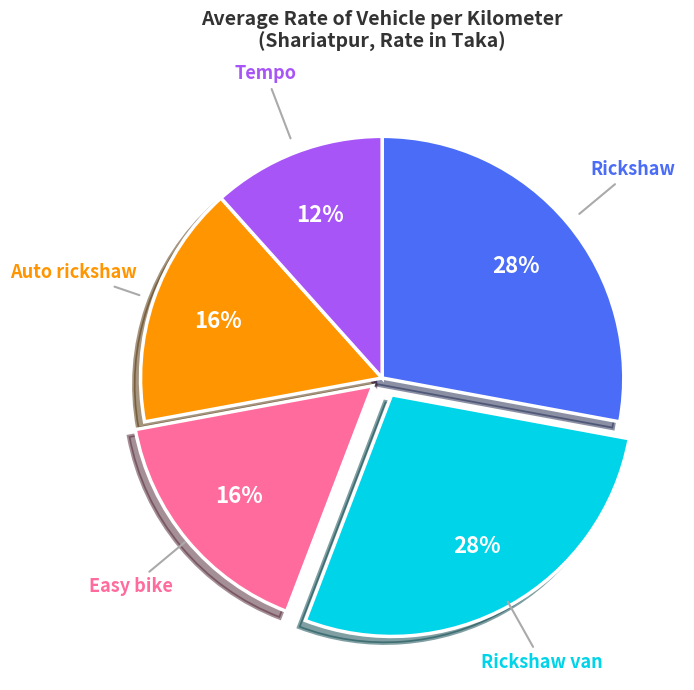

Does Easy bike represent more than half of the total?

No